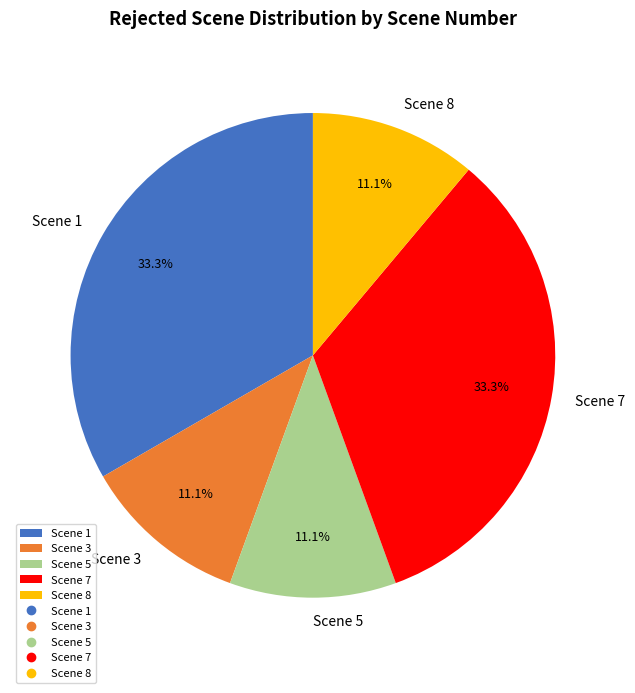

True or false: Scene 3 accounts for 11% of the total.

True